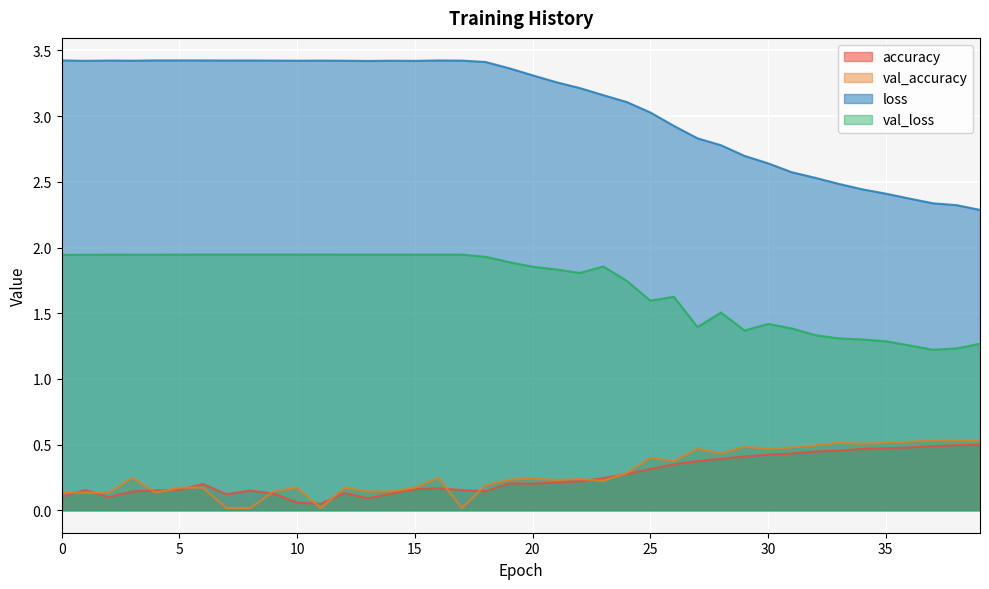

Which label corresponds to the largest value in the chart?

5